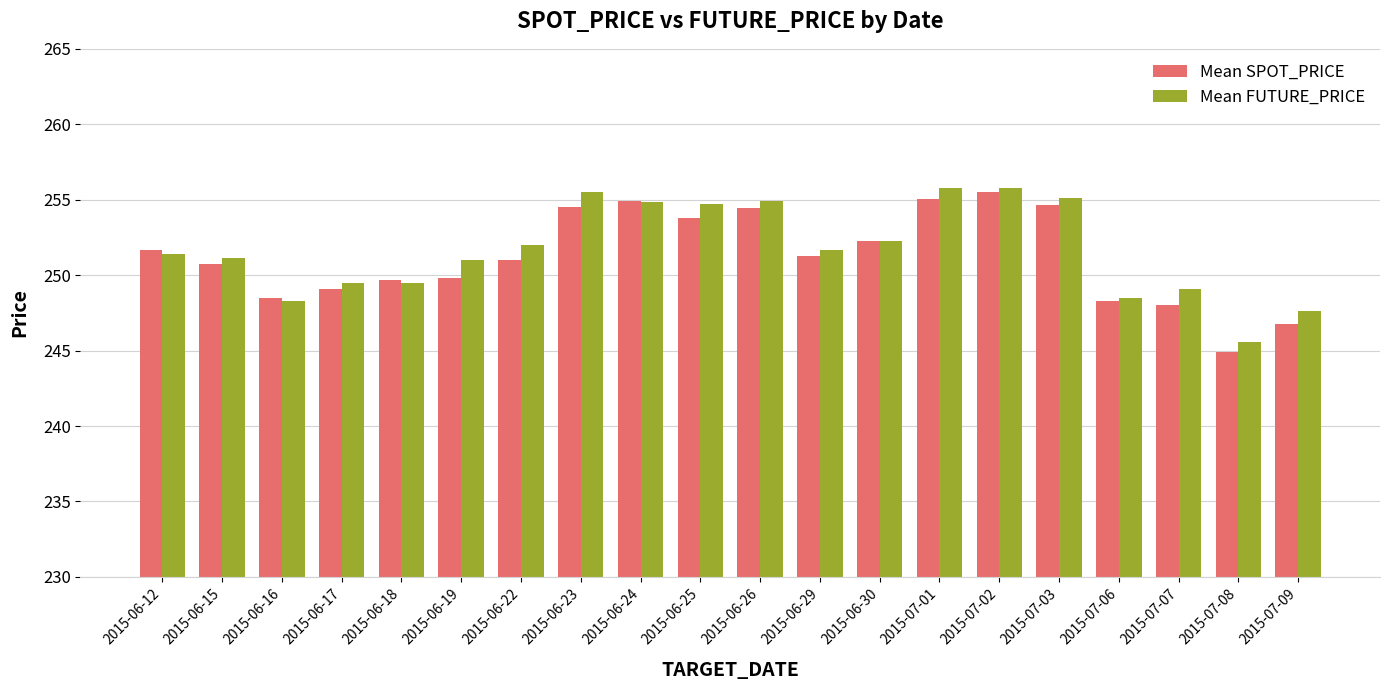

What is the difference between the maximum and minimum values in the Mean SPOT_PRICE series?

10.6